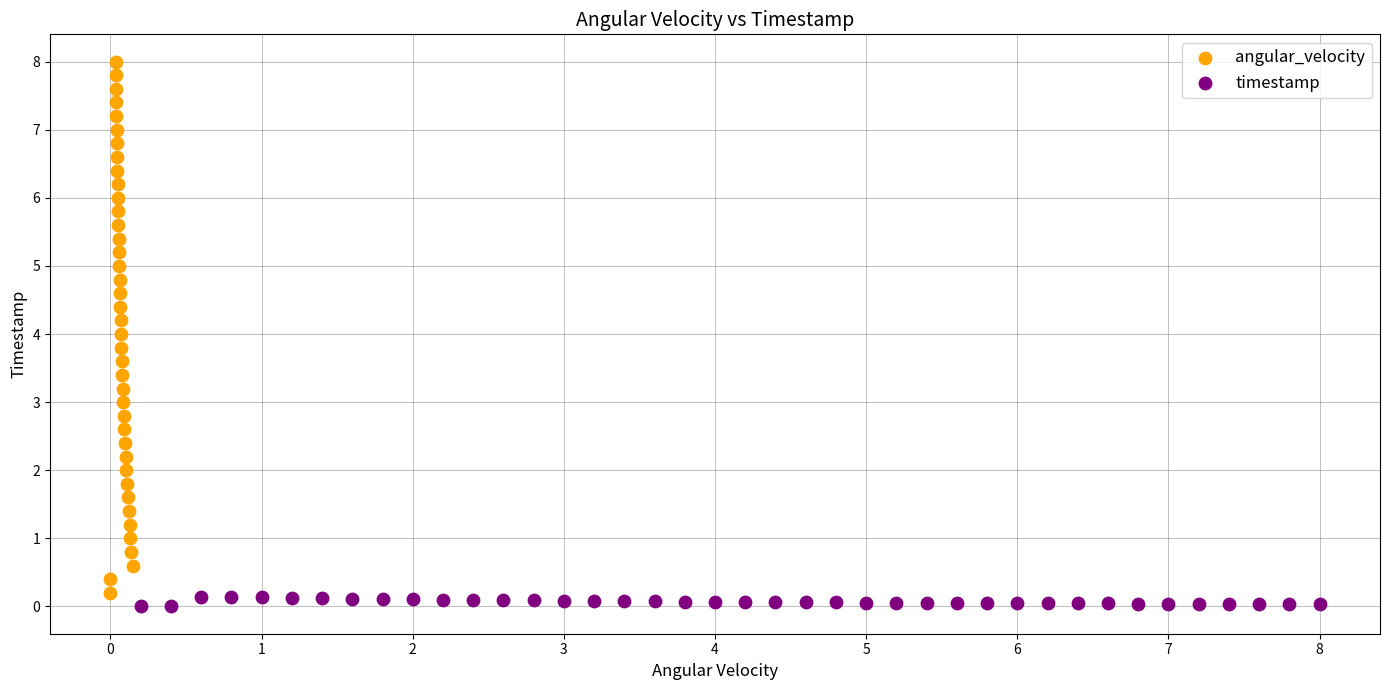

Which series has the widest spread of Y values?

angular_velocity